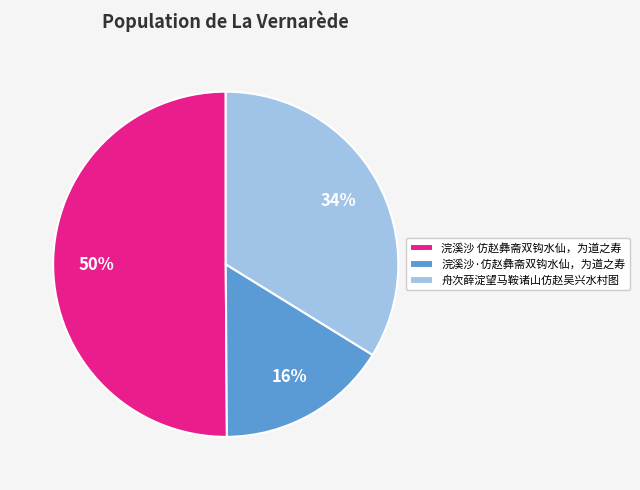

What is the majority slice?

浣溪沙 仿赵彝斋双钩水仙，为道之寿